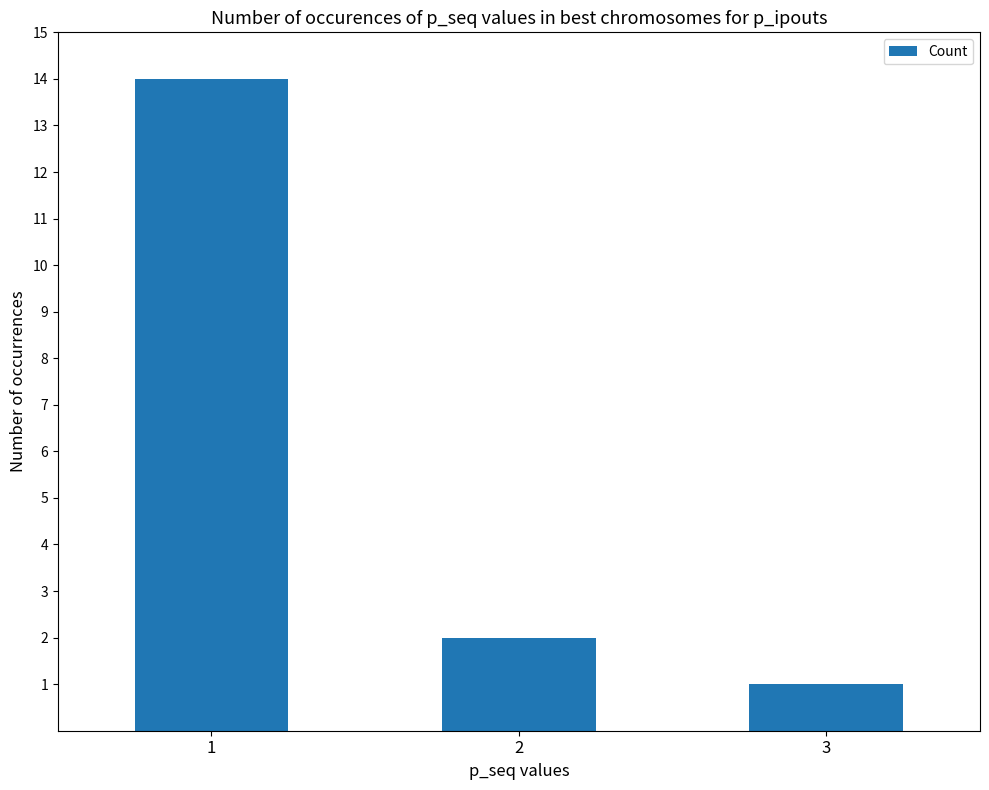

What is the difference between the values at 3 and 2?

1